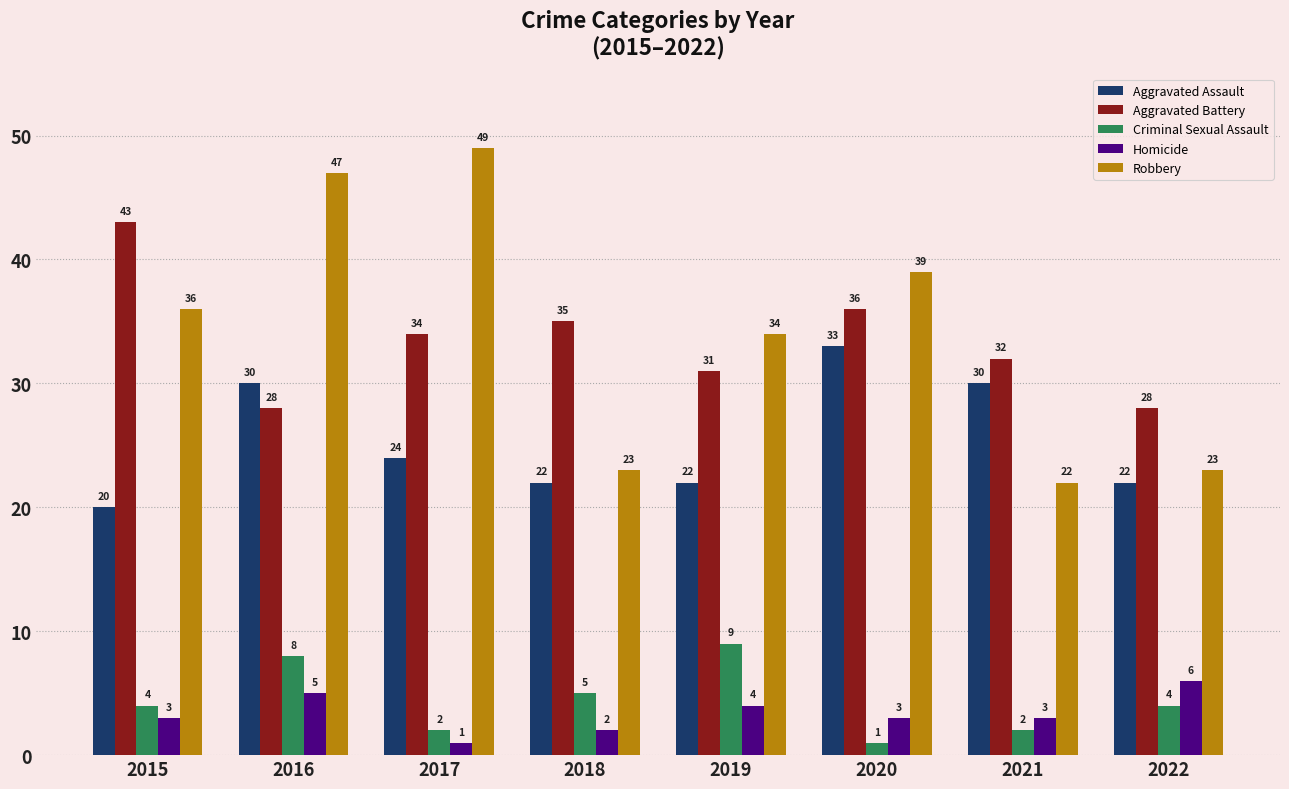

Reading left to right, extract all data points from this chart.

Aggravated Assault: 2015=20	2016=30	2017=24	2018=22	2019=22	2020=33	2021=30	2022=22
Aggravated Battery: 2015=43	2016=28	2017=34	2018=35	2019=31	2020=36	2021=32	2022=28
Criminal Sexual Assault: 2015=4	2016=8	2017=2	2018=5	2019=9	2020=1	2021=2	2022=4
Homicide: 2015=3	2016=5	2017=1	2018=2	2019=4	2020=3	2021=3	2022=6
Robbery: 2015=36	2016=47	2017=49	2018=23	2019=34	2020=39	2021=22	2022=23